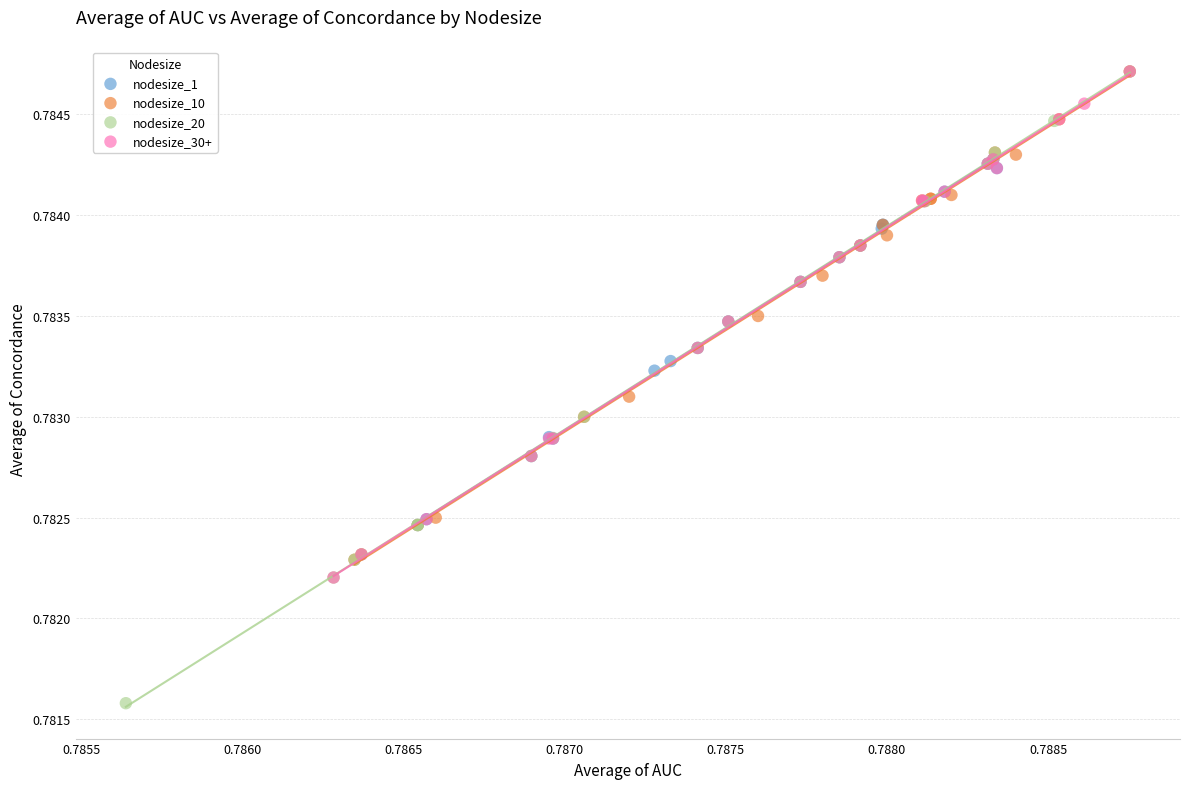

What are all the series names shown in the legend?

nodesize_1, nodesize_10, nodesize_20, nodesize_30+